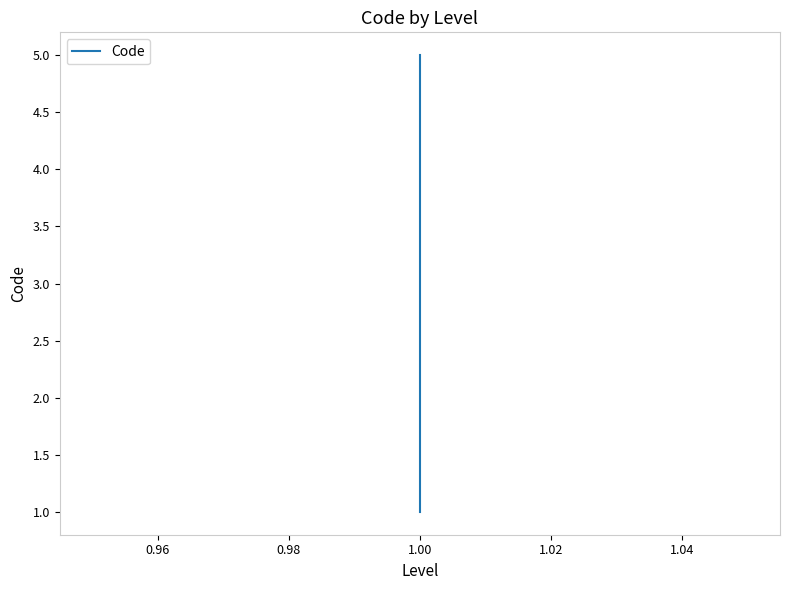

Is it true that the value at 1.00 is 2?

False